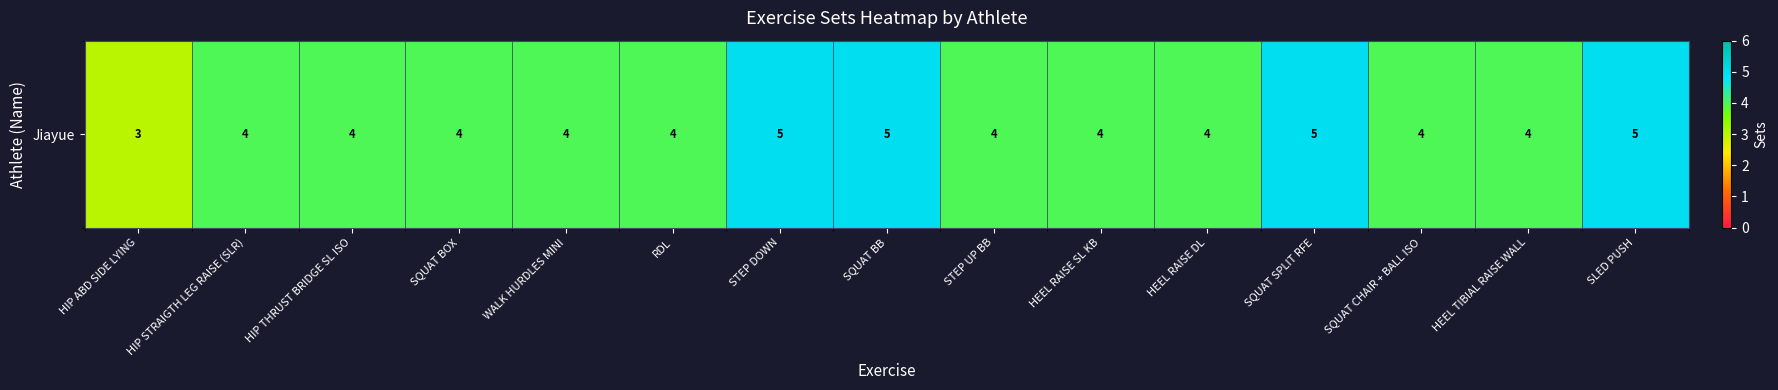

True or false: the data shows 4 at SQUAT BOX.

True